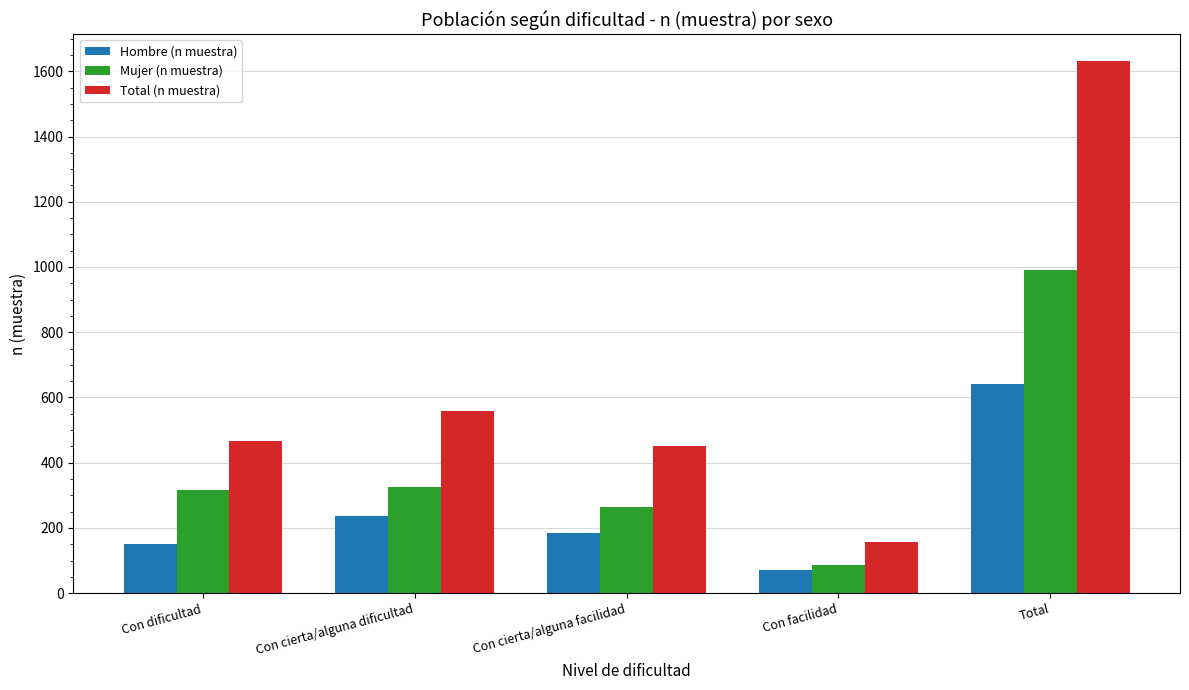

Between Con cierta/alguna dificultad and Total, which series saw the biggest shift?

Total (n muestra)